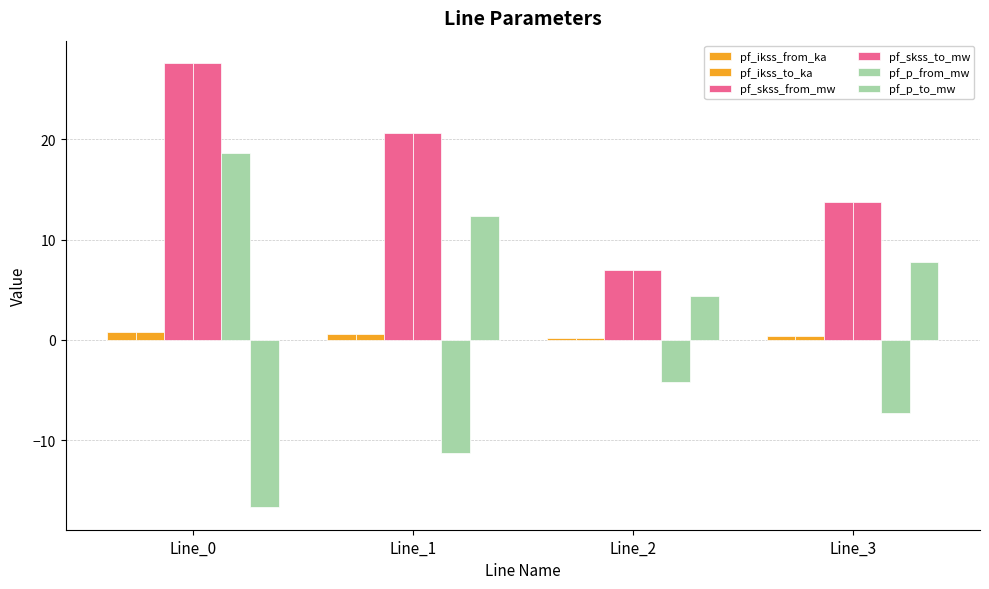

What is the difference between the maximum and minimum values in the pf_p_to_mw series?

29.1